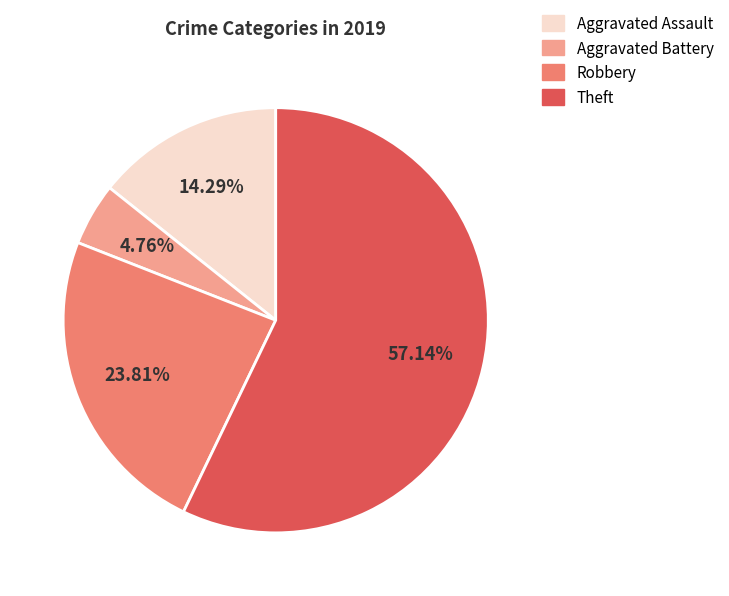

Is there any slice that represents more than half of the pie?

Yes